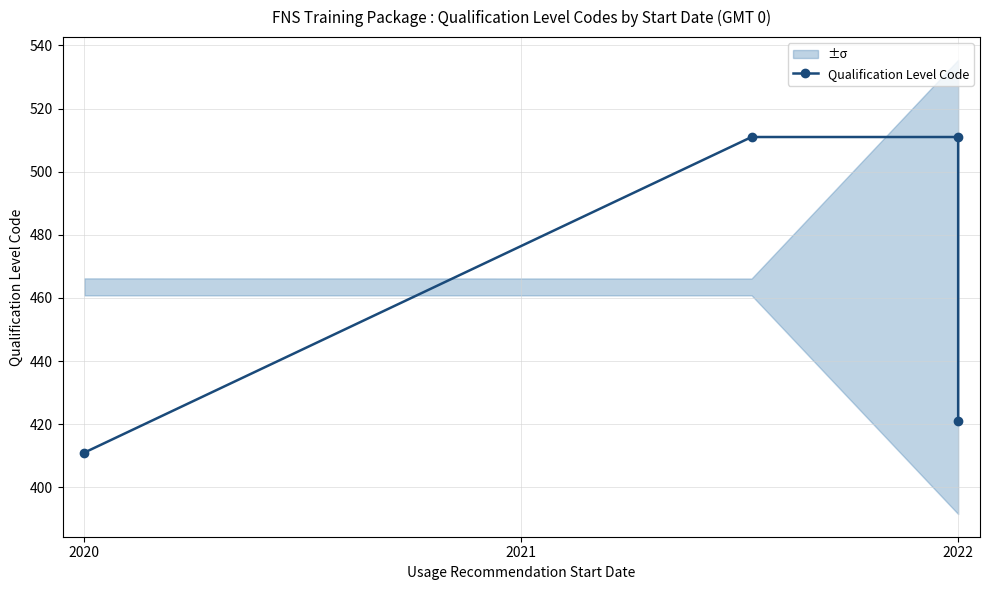

Between 2021 and 2020, which is larger?

2021